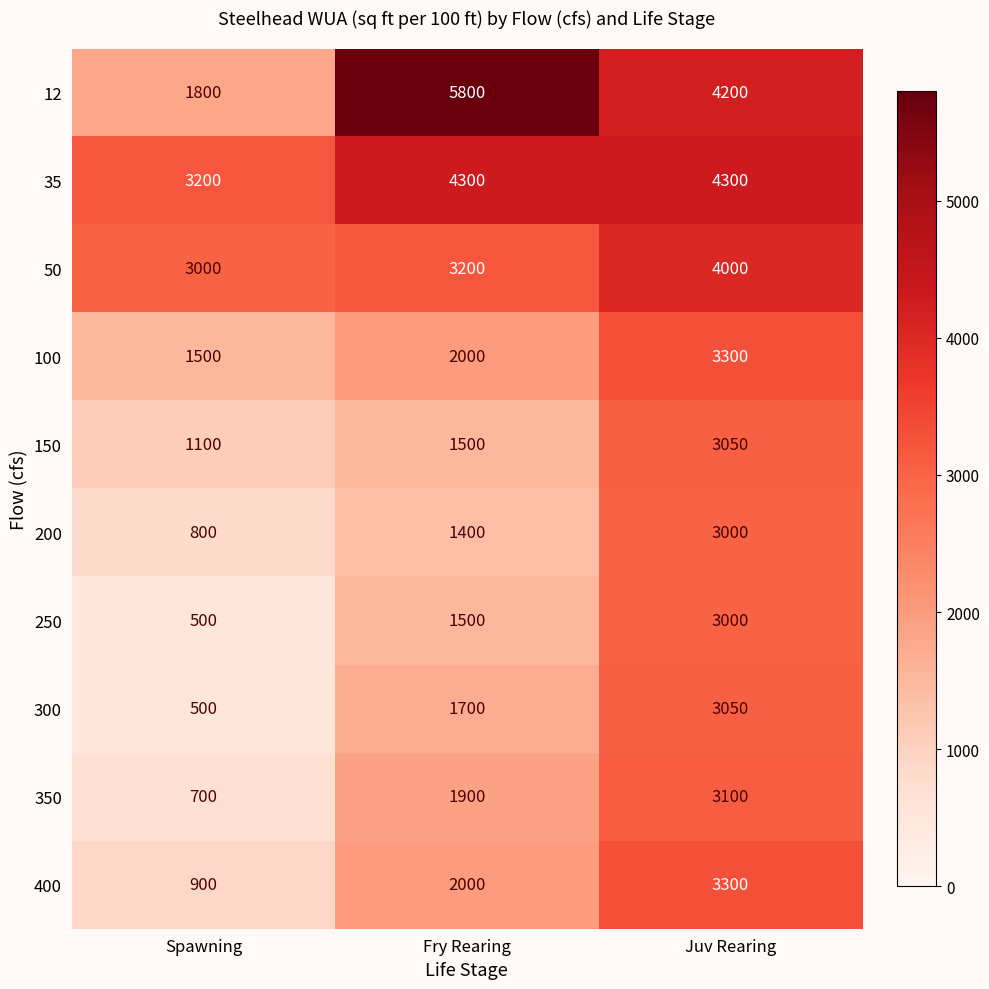

Reading left to right, extract all data points from this chart.

12: Spawning=1800	Fry Rearing=5800	Juv Rearing=4200
35: Spawning=3200	Fry Rearing=4300	Juv Rearing=4300
50: Spawning=3000	Fry Rearing=3200	Juv Rearing=4000
100: Spawning=1500	Fry Rearing=2000	Juv Rearing=3300
150: Spawning=1100	Fry Rearing=1500	Juv Rearing=3050
200: Spawning=800	Fry Rearing=1400	Juv Rearing=3000
250: Spawning=500	Fry Rearing=1500	Juv Rearing=3000
300: Spawning=500	Fry Rearing=1700	Juv Rearing=3050
350: Spawning=700	Fry Rearing=1900	Juv Rearing=3100
400: Spawning=900	Fry Rearing=2000	Juv Rearing=3300